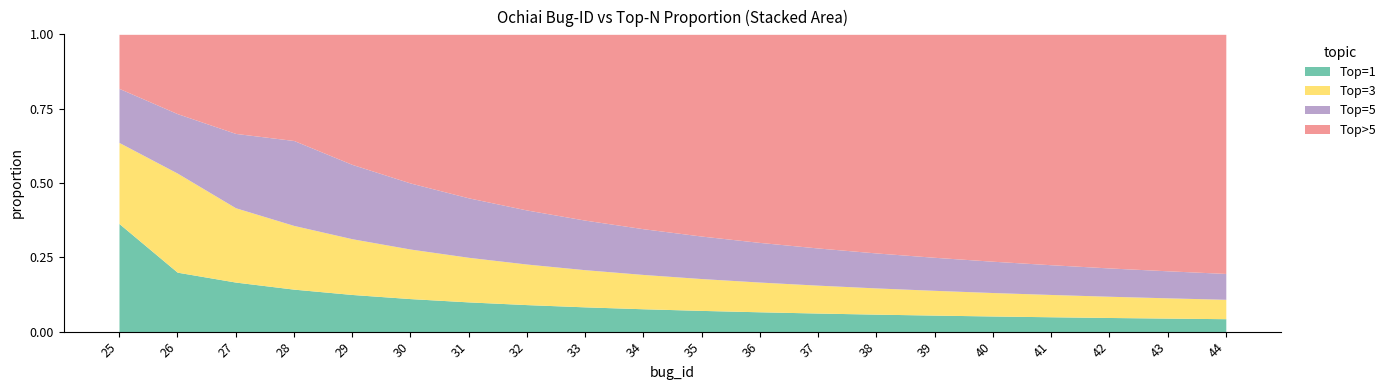

What is the value of the Top>5 point at the 20th from the left?

0.8